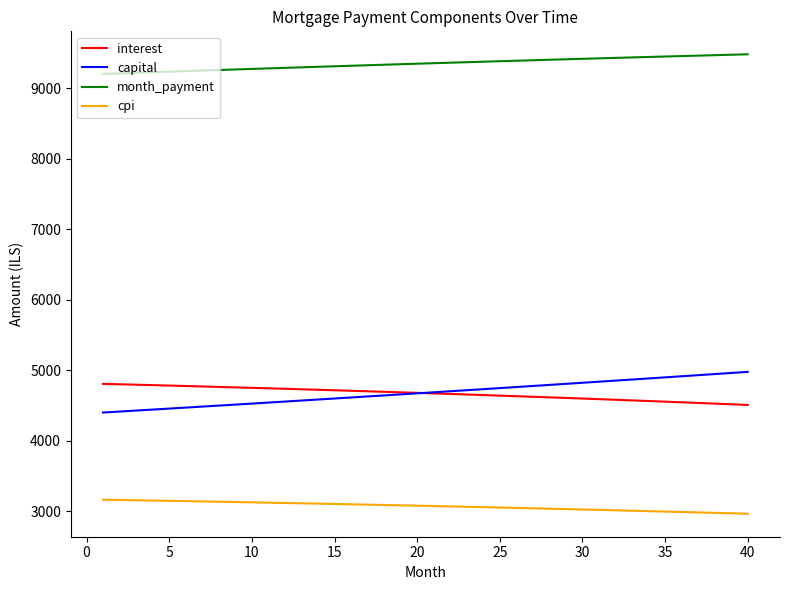

True or false: month_payment and capital intersect in this chart.

False